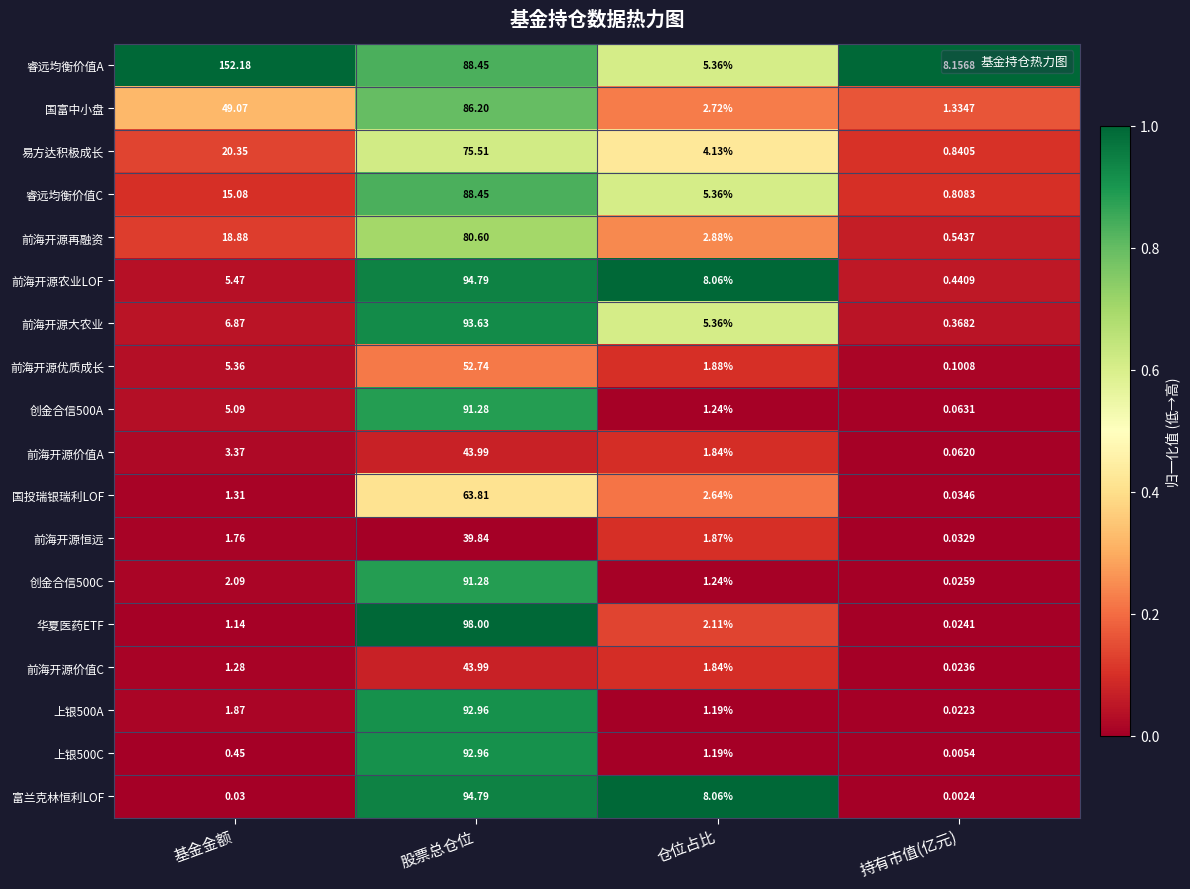

At which label is 创金合信500C closest to 45?

基金金额